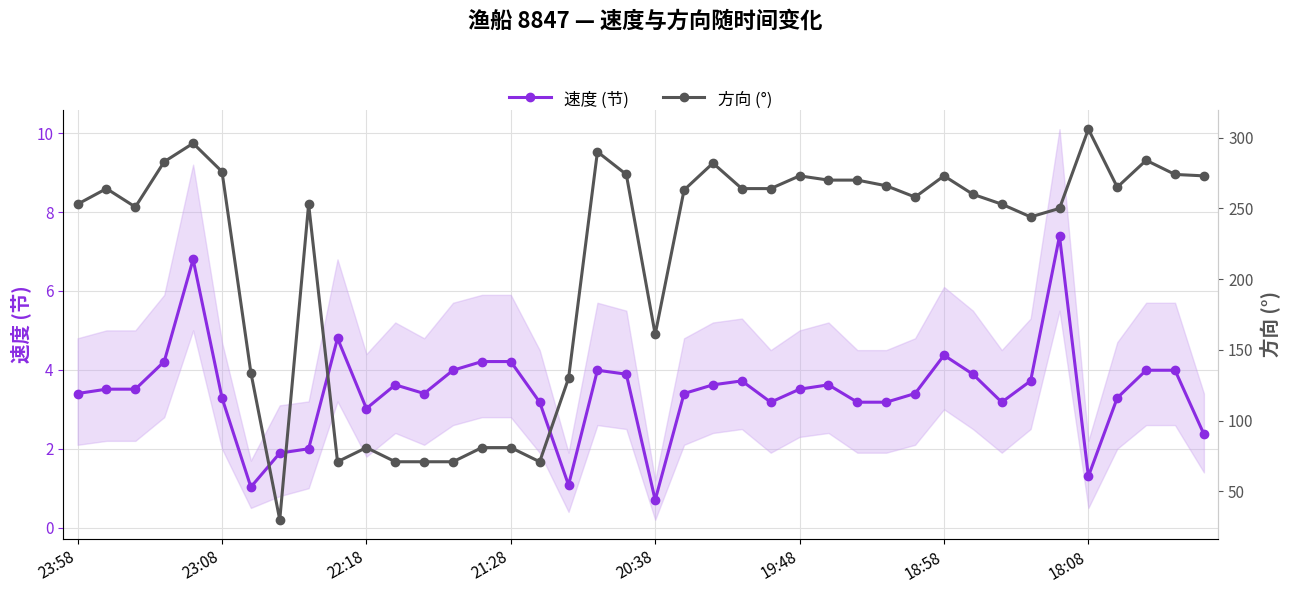

Rank the series by their maximum value, from highest to lowest.

方向 (°), 速度 (节)